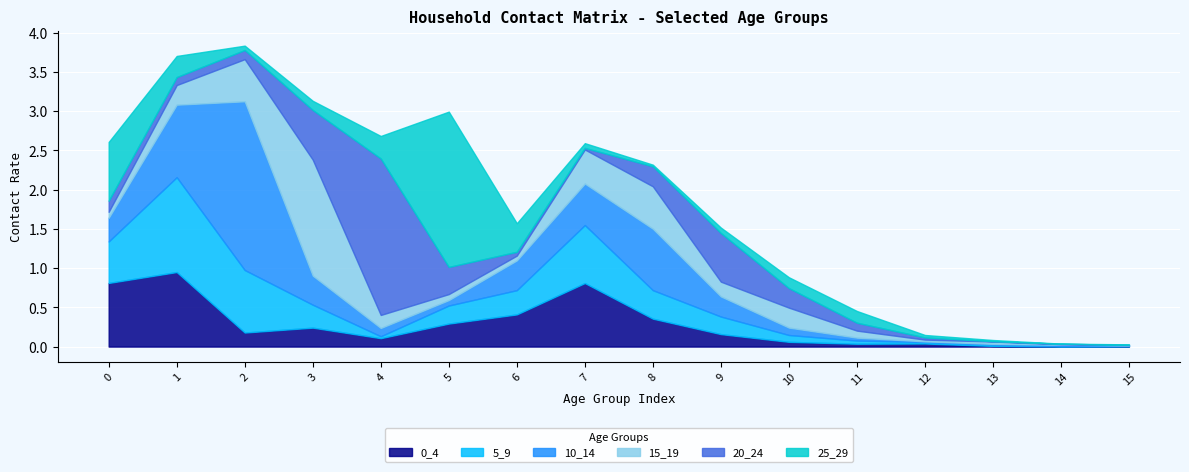

What is the average value of the 0_4 series?

0.3